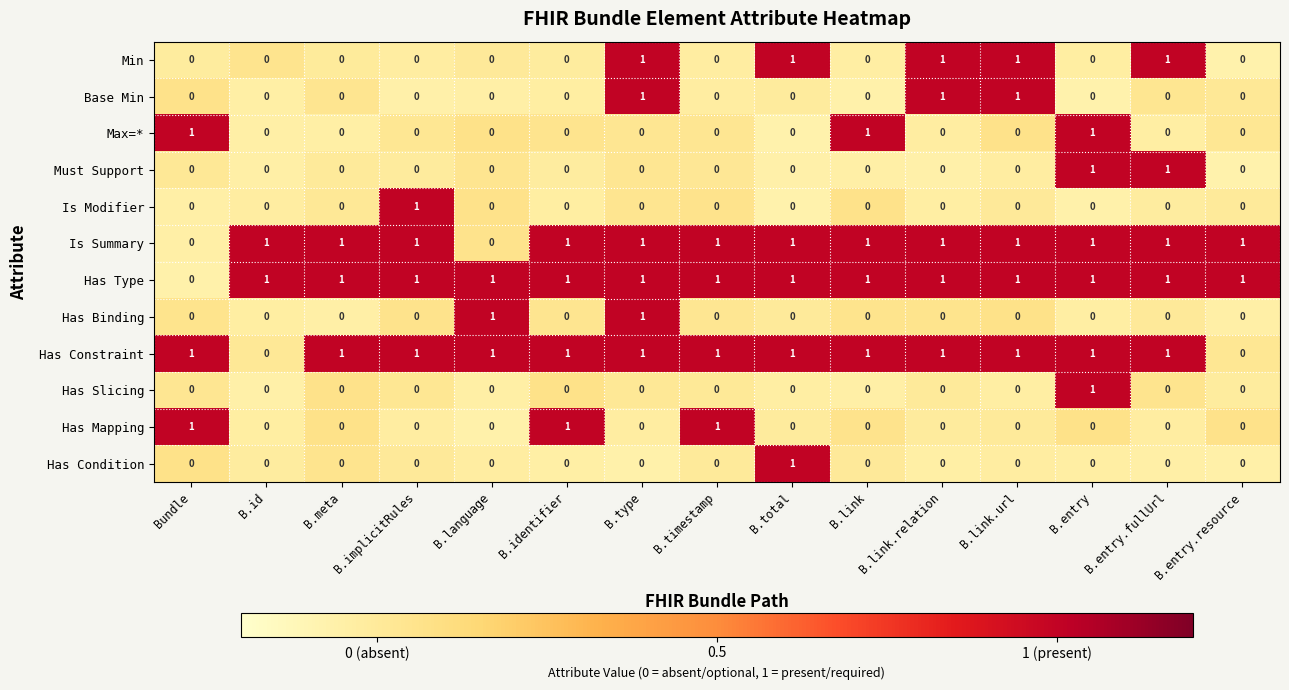

At how many categories does at least one series exceed 0?

15